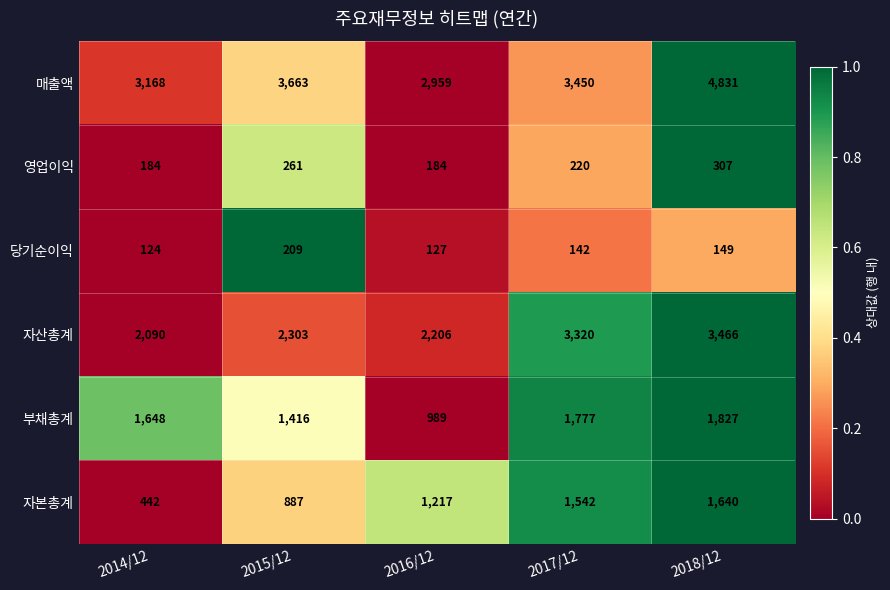

The value of 자산총계 at 2018/12 is 3466. True or false?

True